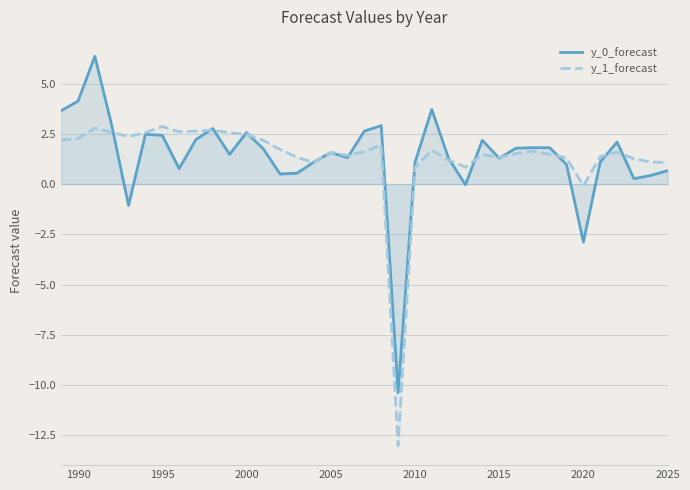

What is the spread (max minus min) of values at 1990?

1.9